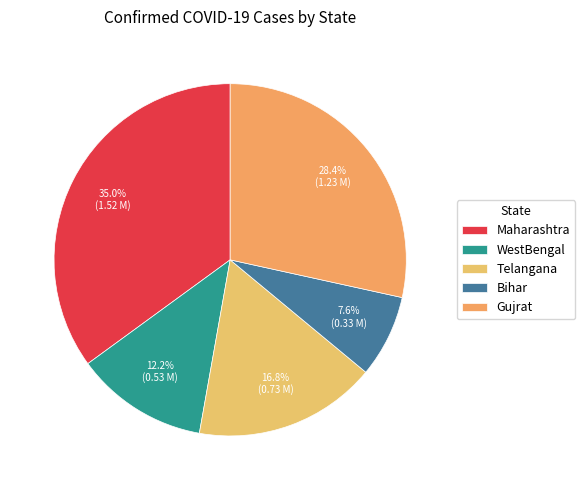

To the nearest percent, what is the average slice percentage?

20%